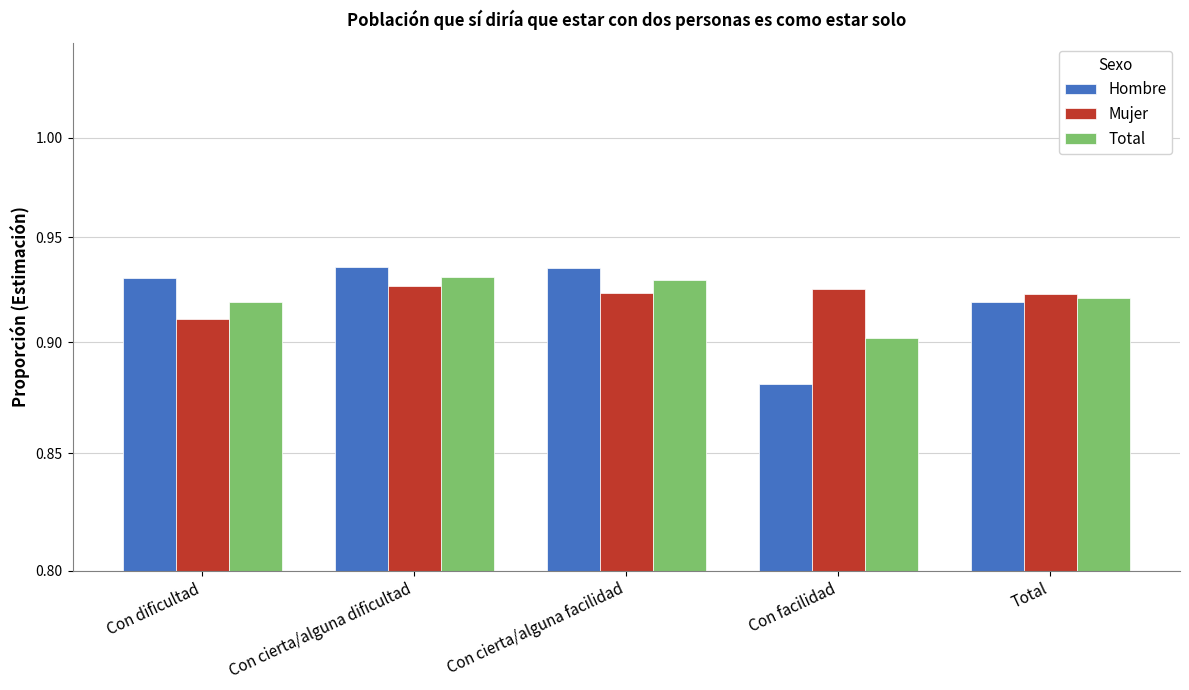

What is the total value across all series at Con cierta/alguna dificultad?

2.8